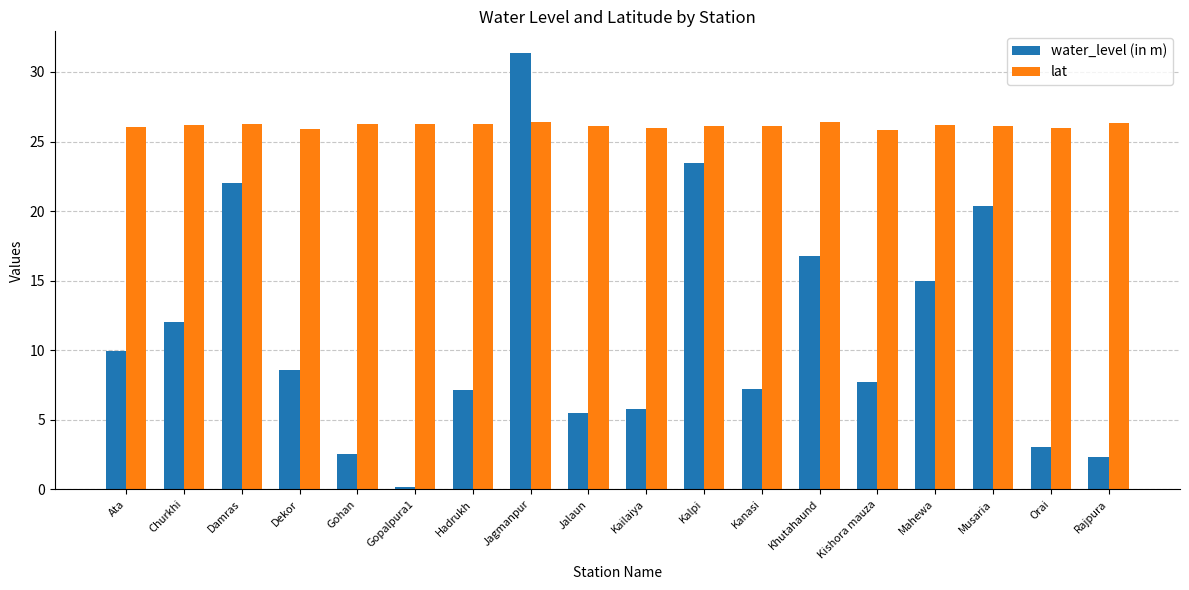

What is the label of the 11th bar from the right?

Jagmanpur